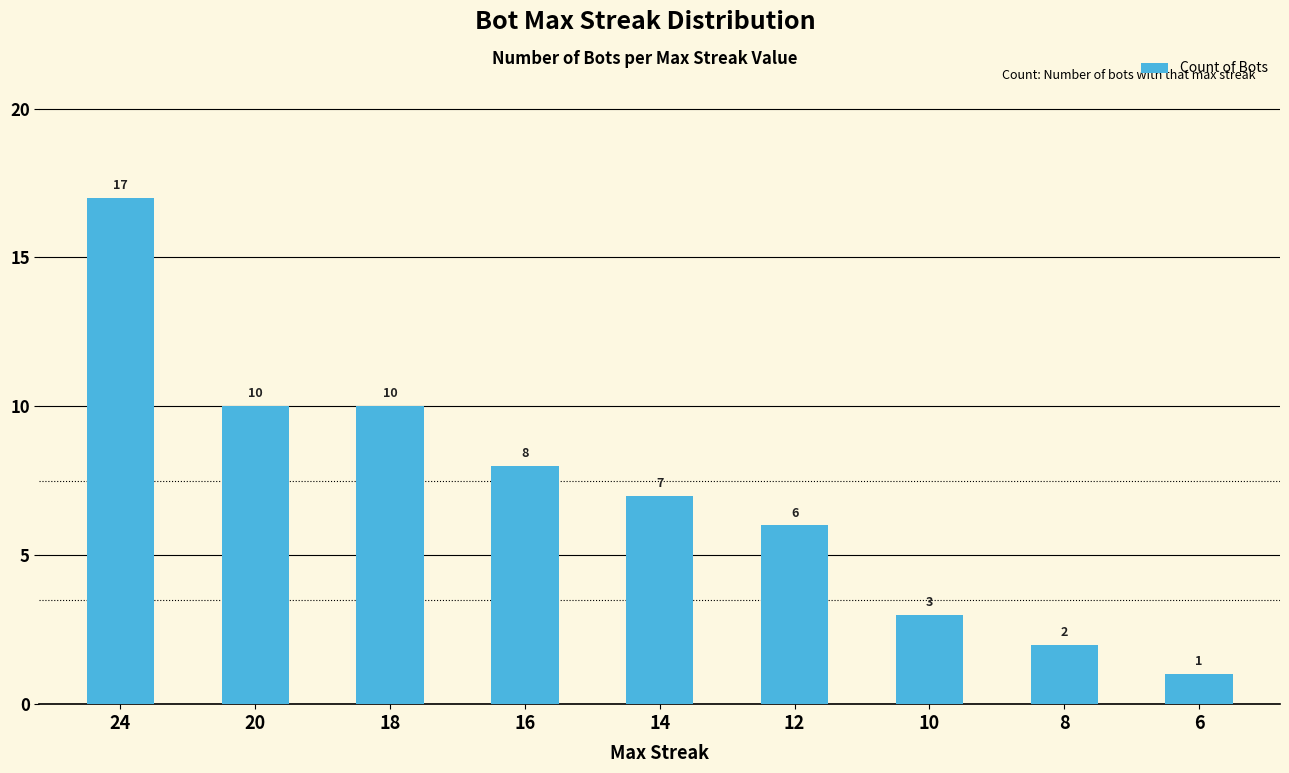

At which category does the chart reach its peak across all series?

24